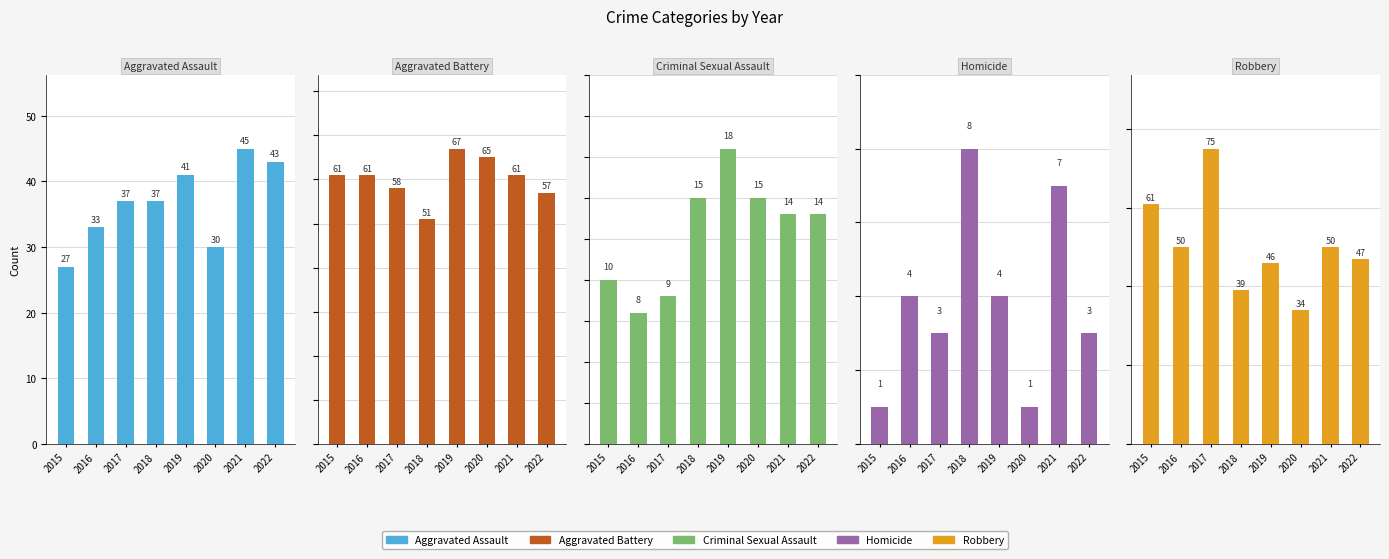

What is the value of the Robbery bar at the 3rd from the left?

75